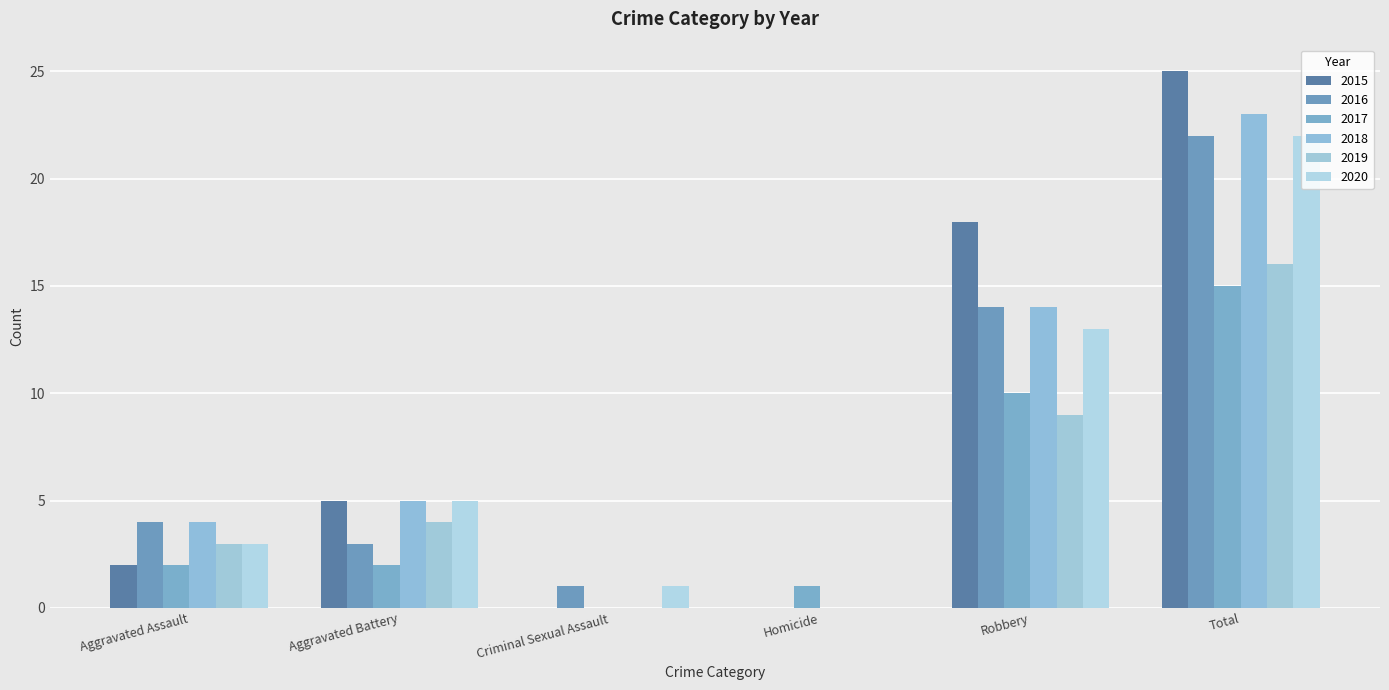

At which label does 2020 reach its peak?

Total